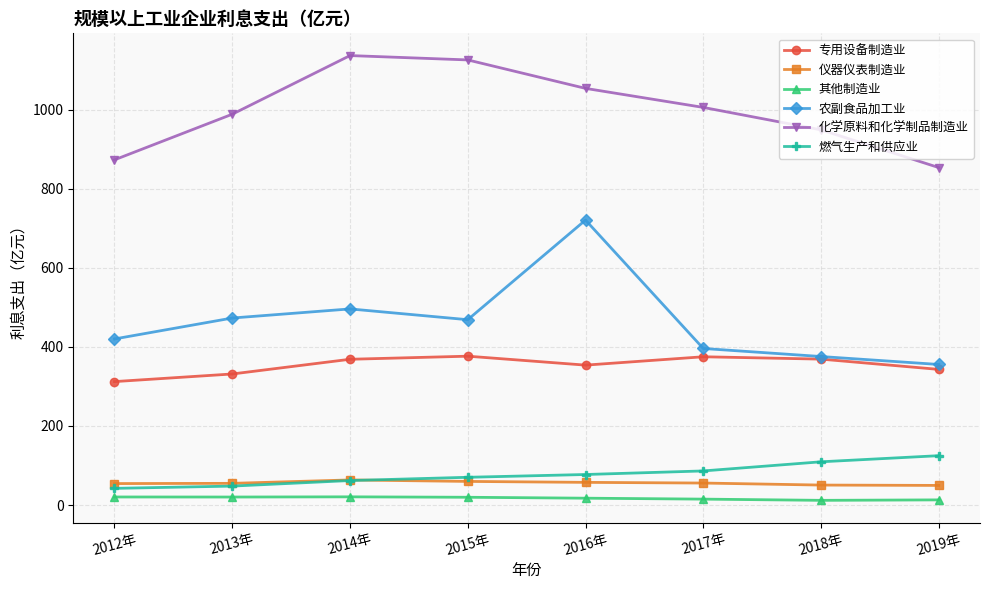

Which series has the widest spread of values?

农副食品加工业